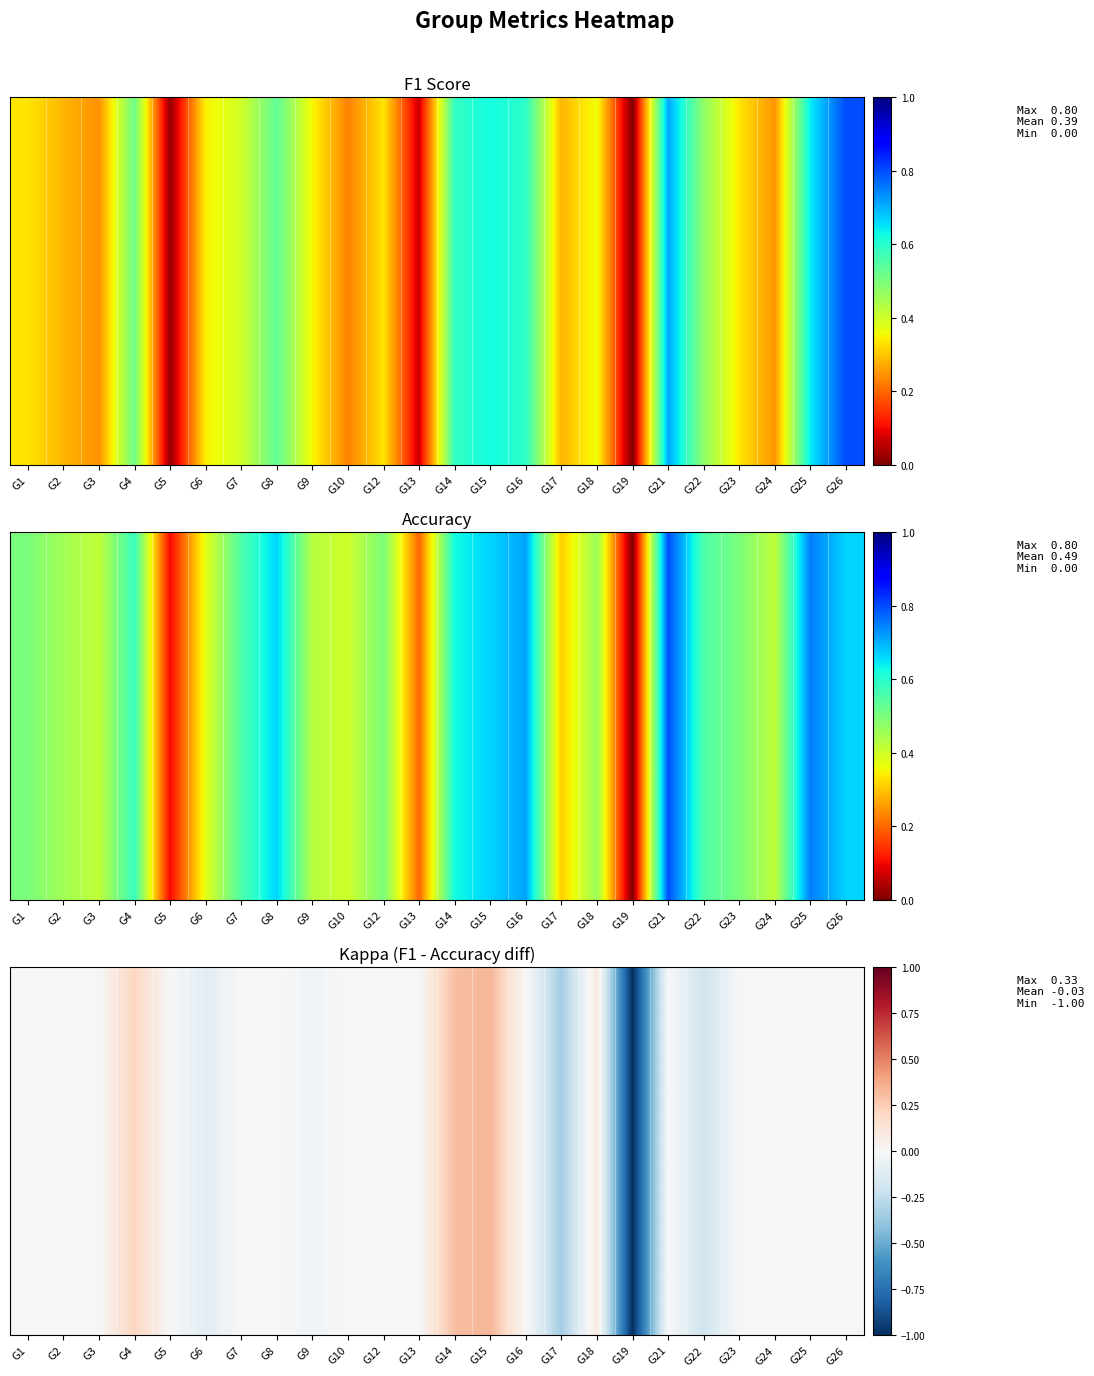

Reading left to right, list all the values displayed in this chart.

G1=0.0	G2=0.0	G3=0.0	G4=0.2	G5=0.0	G6=-0.1	G7=0.0	G8=0.0	G9=-0.0	G10=0.0	G12=0.0	G13=0.0	G14=0.3	G15=0.3	G16=0.0	G17=-0.3	G18=0.1	G19=-1.0	G21=0.0	G22=-0.2	G23=0.0	G24=0.0	G25=0.0	G26=0.0